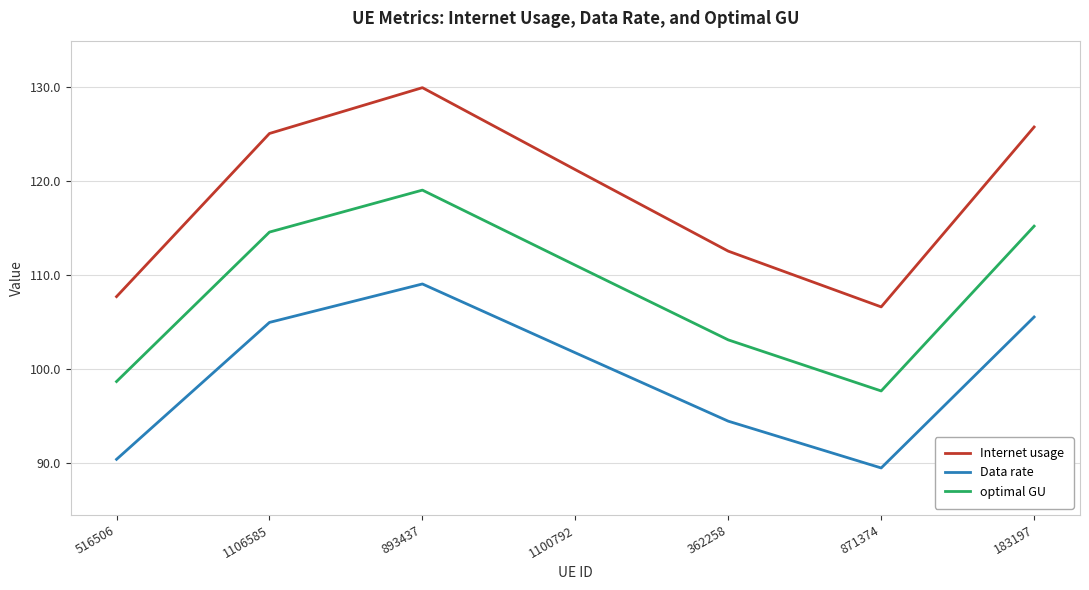

The value of Data rate at 183197 is 105.5. True or false?

True